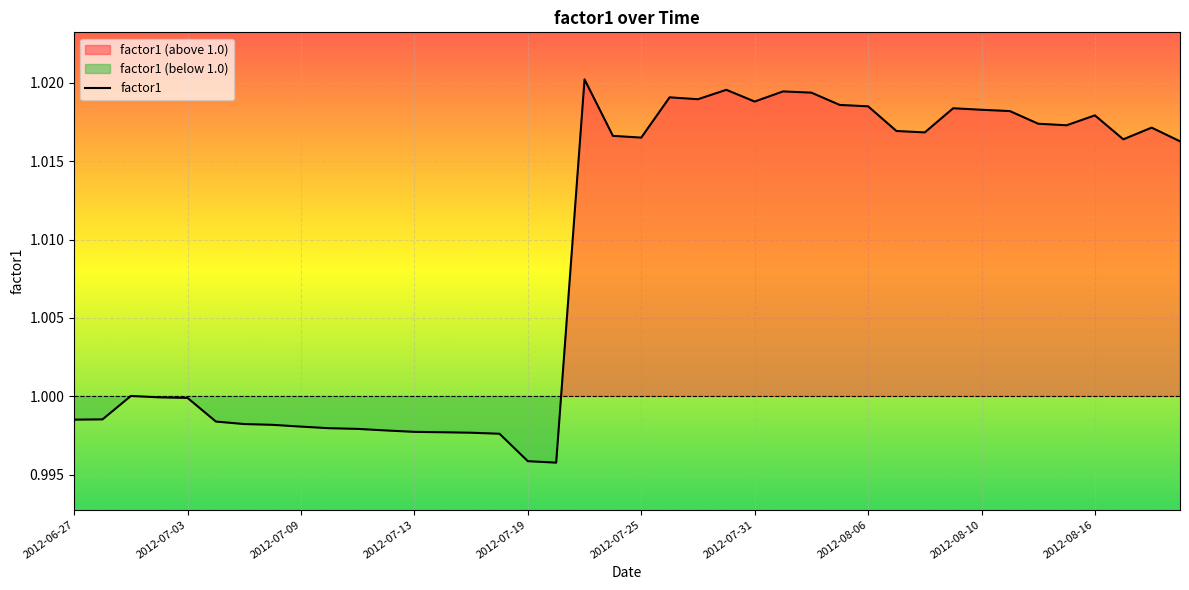

The chart shows a value of 1.0 at 29. True or false?

True